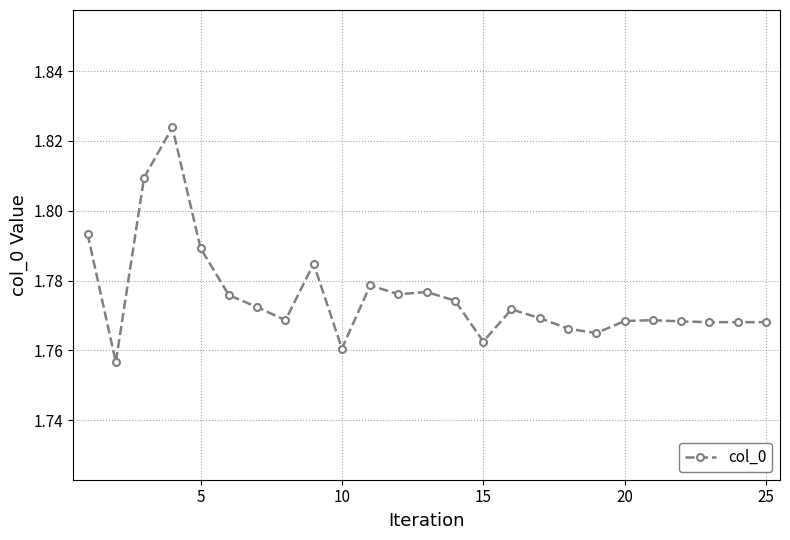

Does the chart display data point markers on the line(s)?

Yes